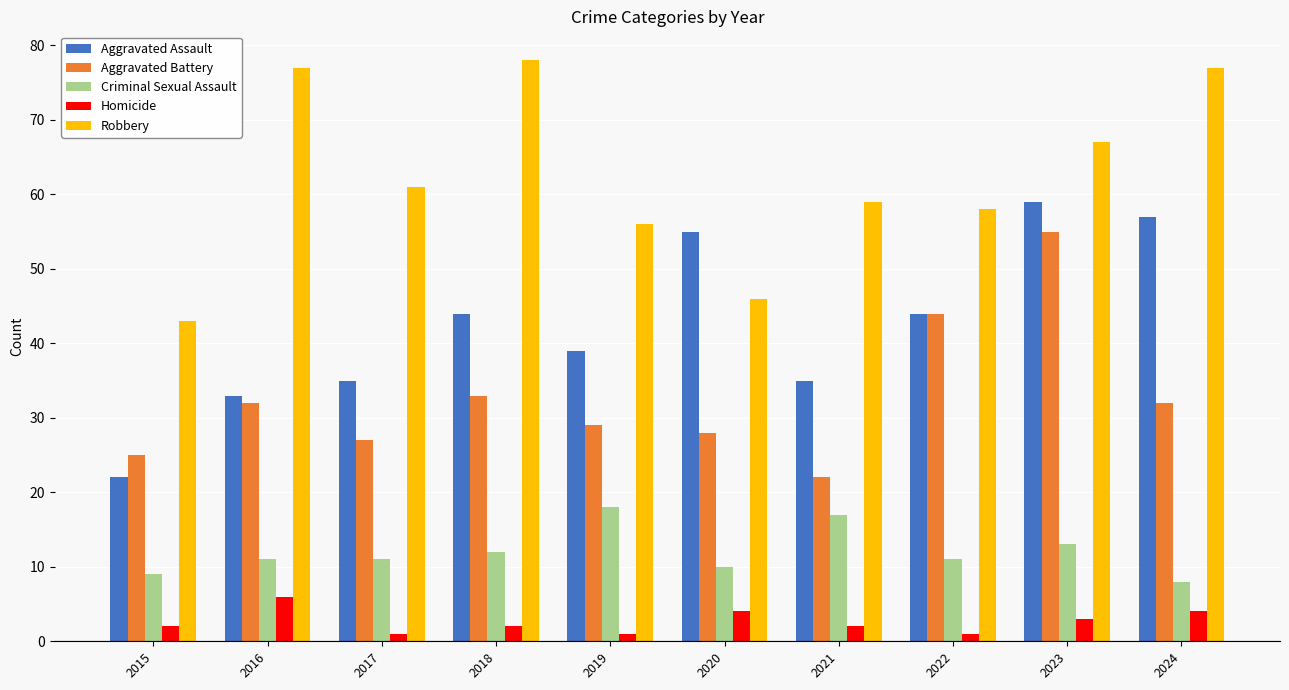

Read the Aggravated Battery value at 2023, to the nearest 5.

55